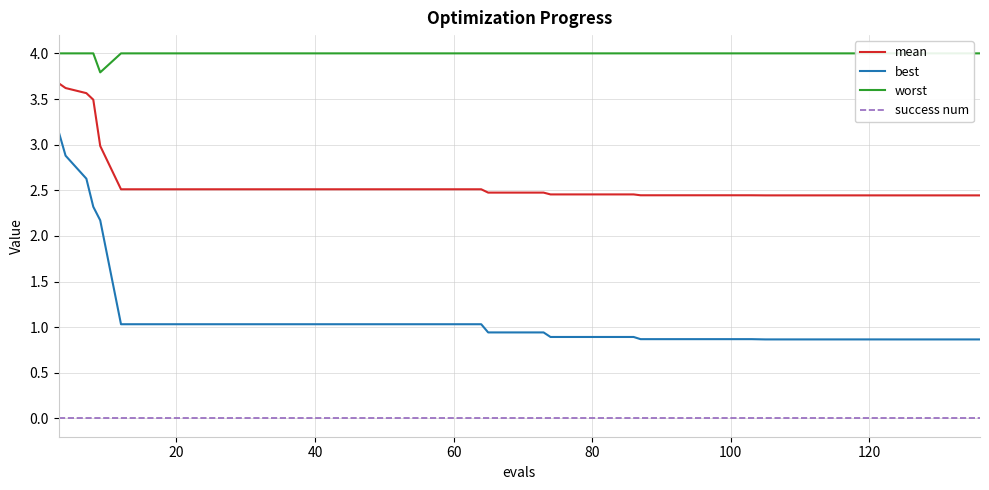

True or false: mean and success num cross at least once.

False